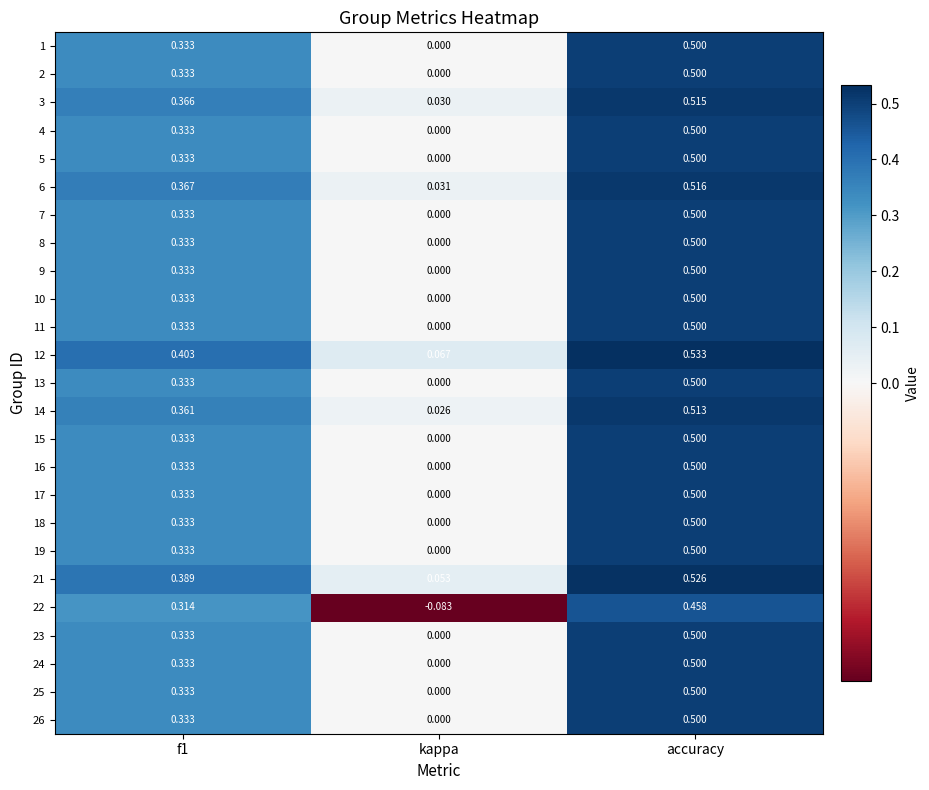

Which category has the lowest value across all series?

kappa